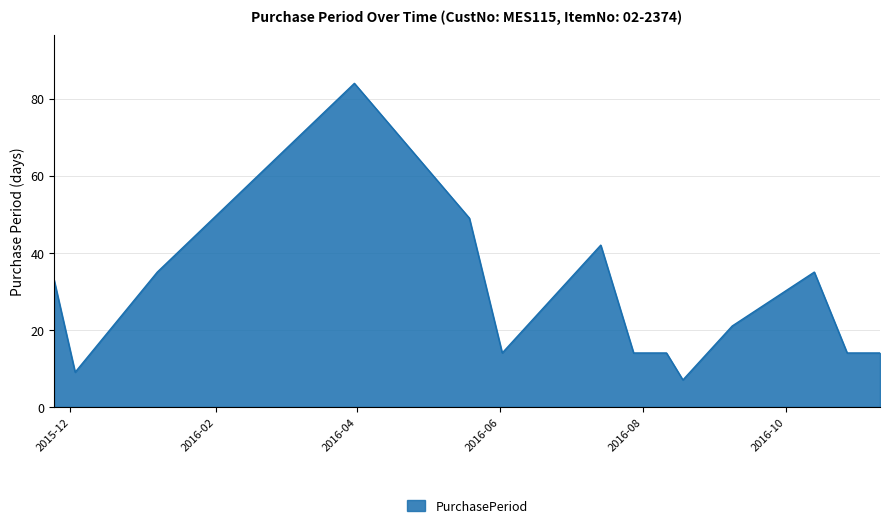

How many lines are shown in the chart?

1